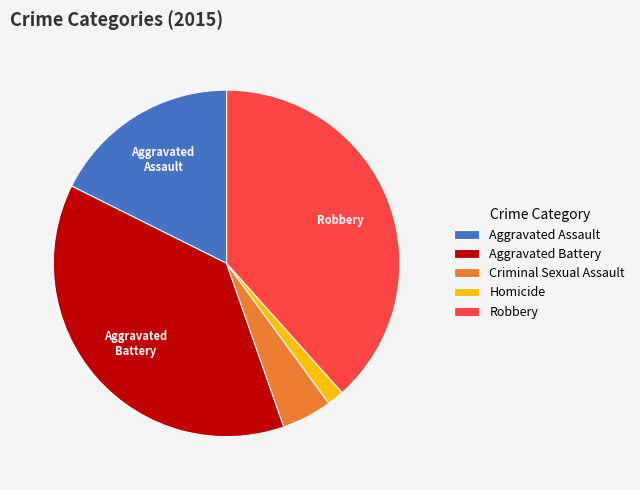

Which slice is the smallest?

Homicide